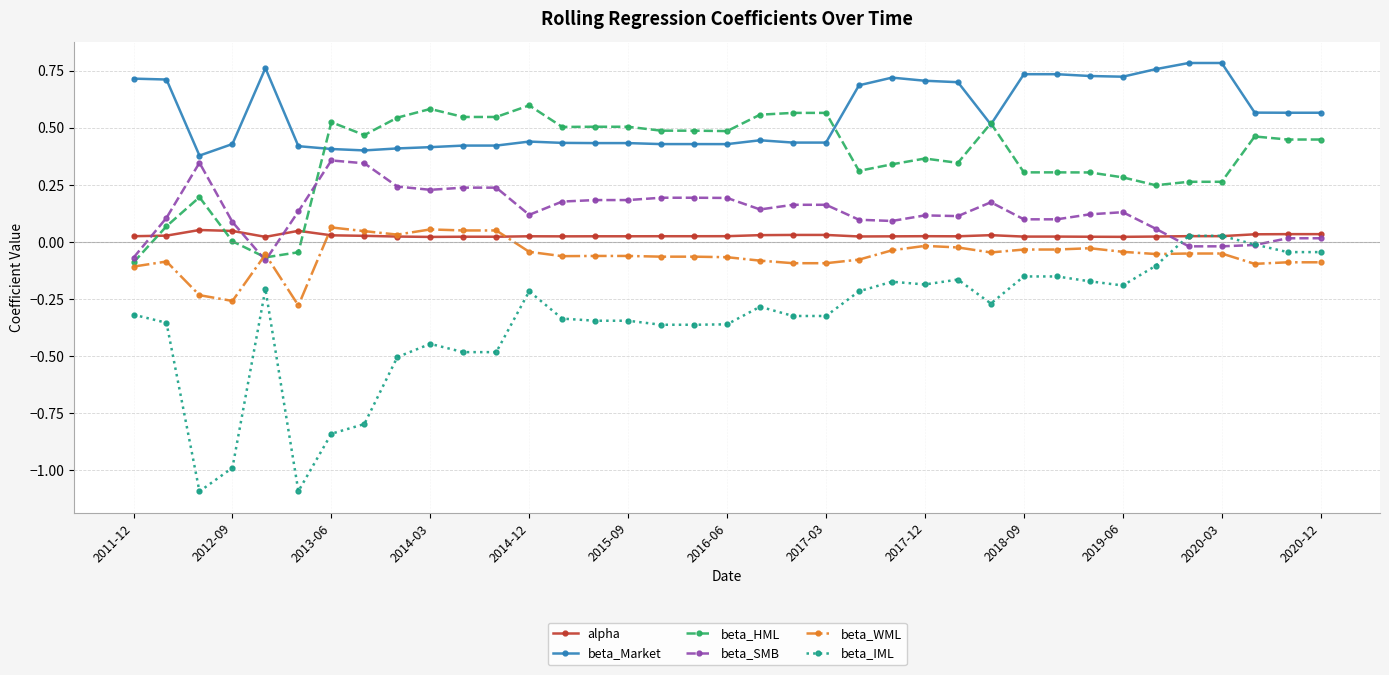

What is the minimum value shown in the chart?

-1.1